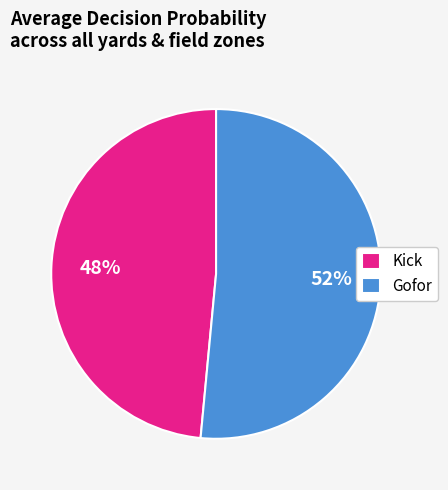

To the nearest percent, what is the combined percentage of Kick and Gofor?

100%